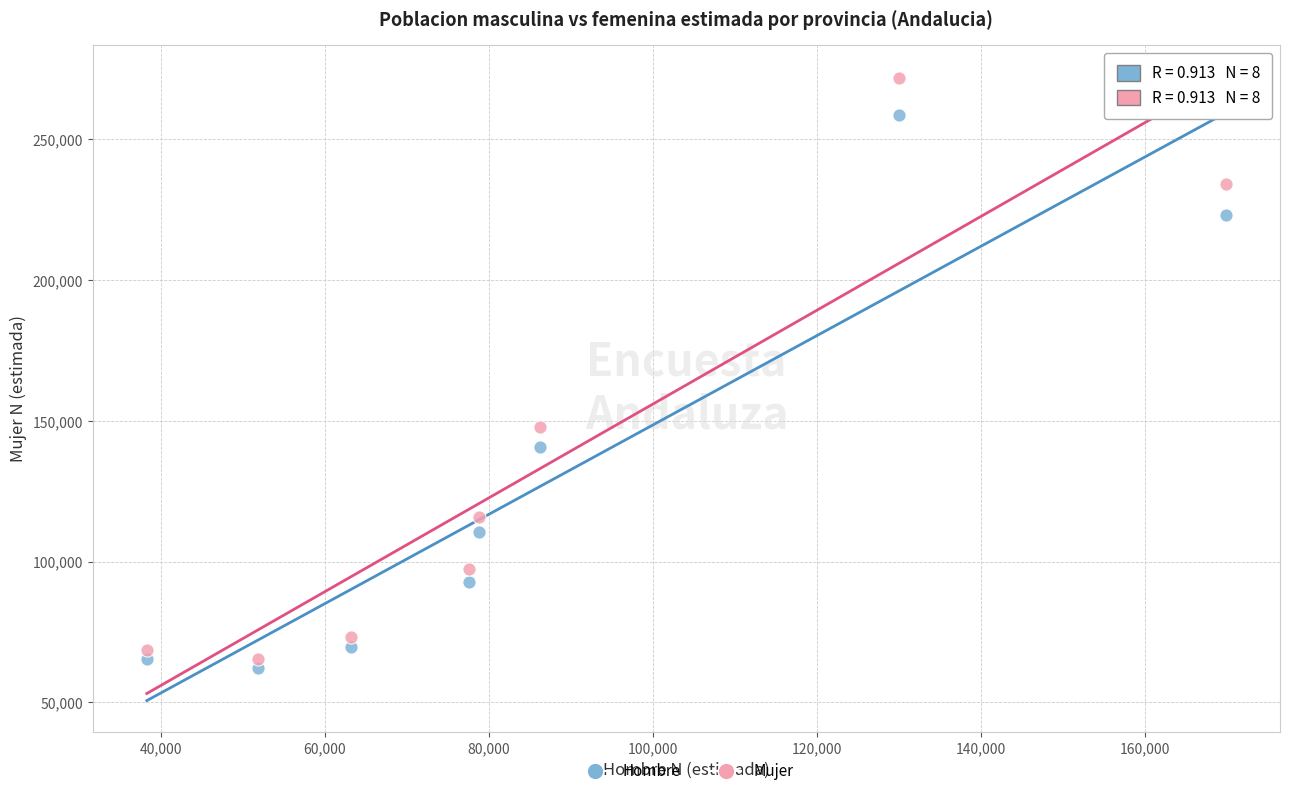

What are all the series names shown in the legend?

Hombre, Mujer